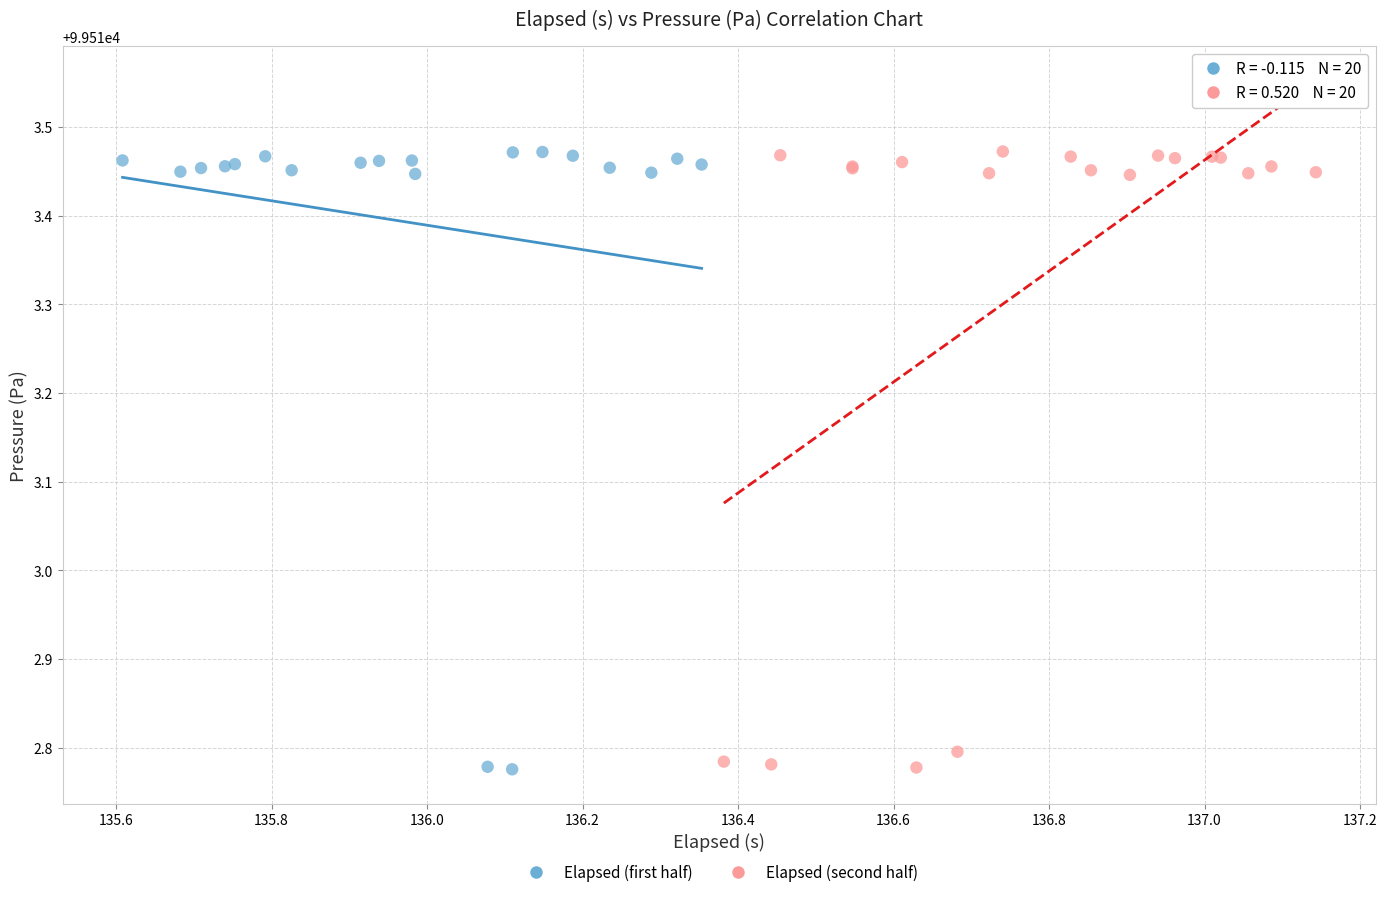

What are all the series names shown in the legend?

Elapsed (first half), Elapsed (second half)